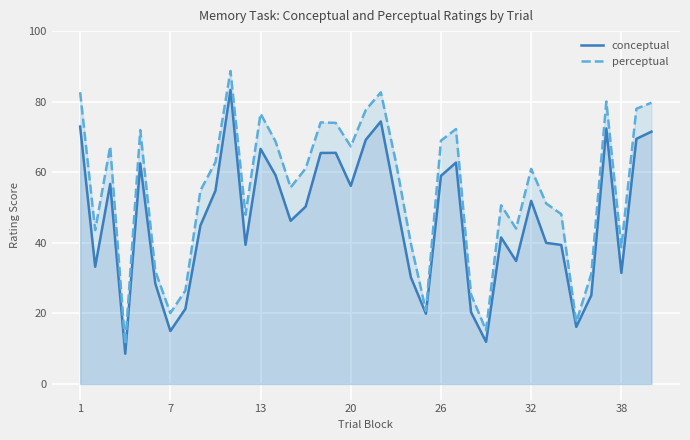

True or false: perceptual has more than 2 points higher than both neighbors.

True